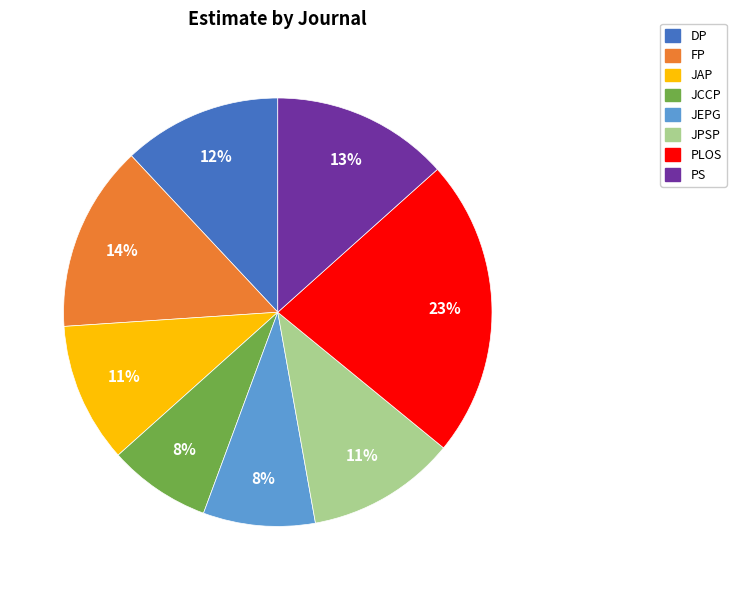

Is the sum of PLOS and JAP greater than half?

No